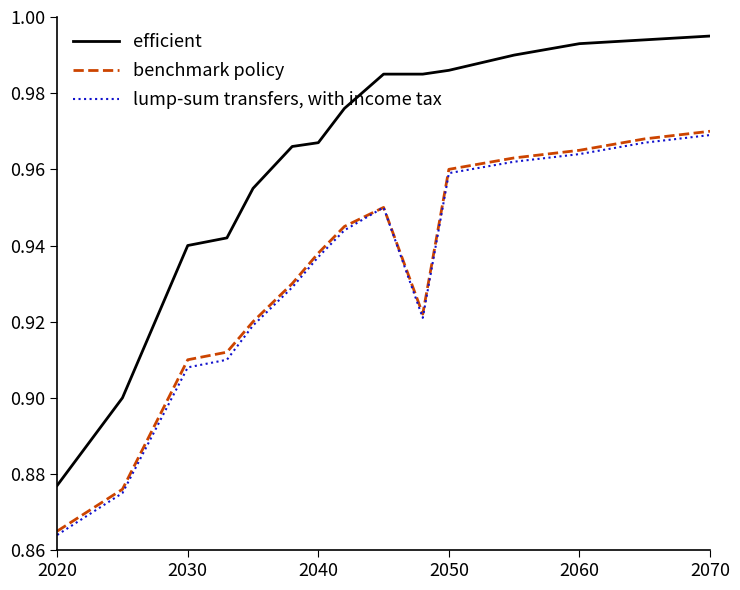

Which series has the largest range (max minus min)?

efficient